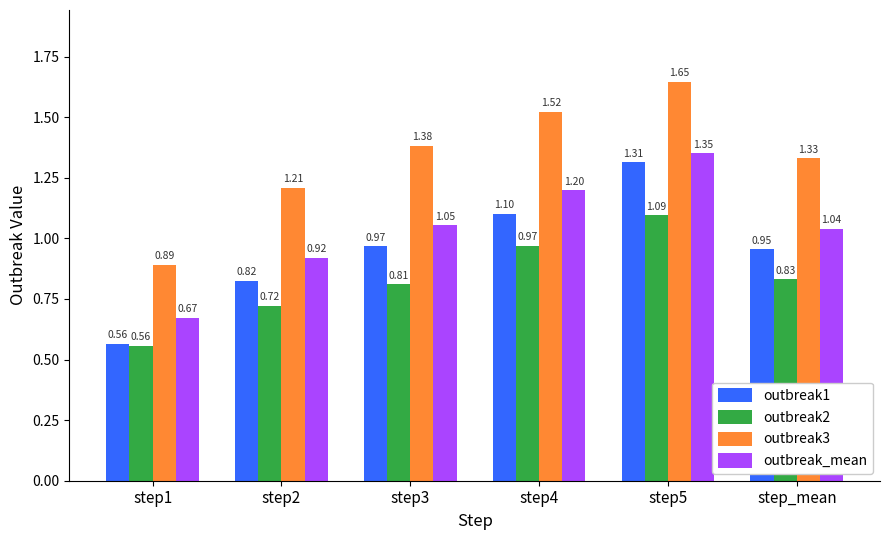

Which series has the largest total across all categories?

outbreak3